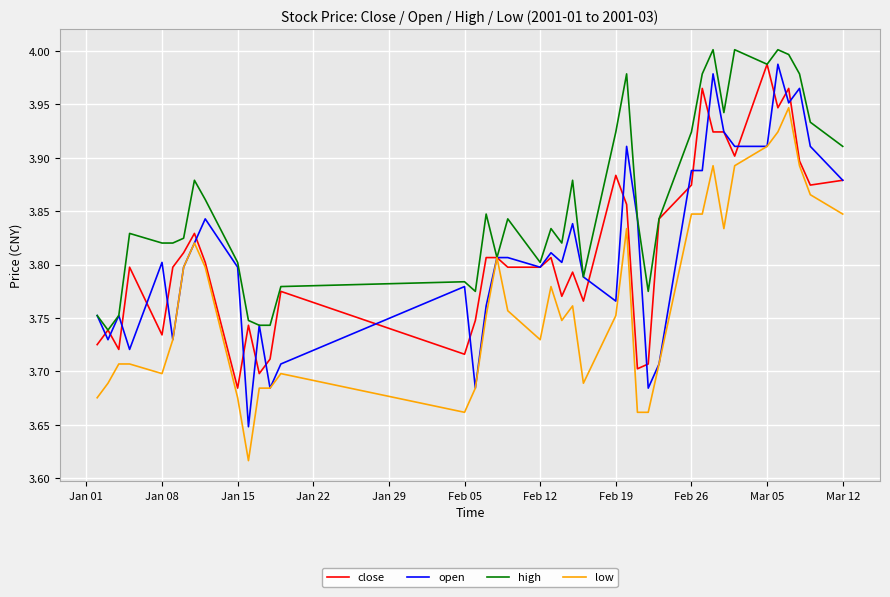

What is the minimum value shown in the chart?

3.6